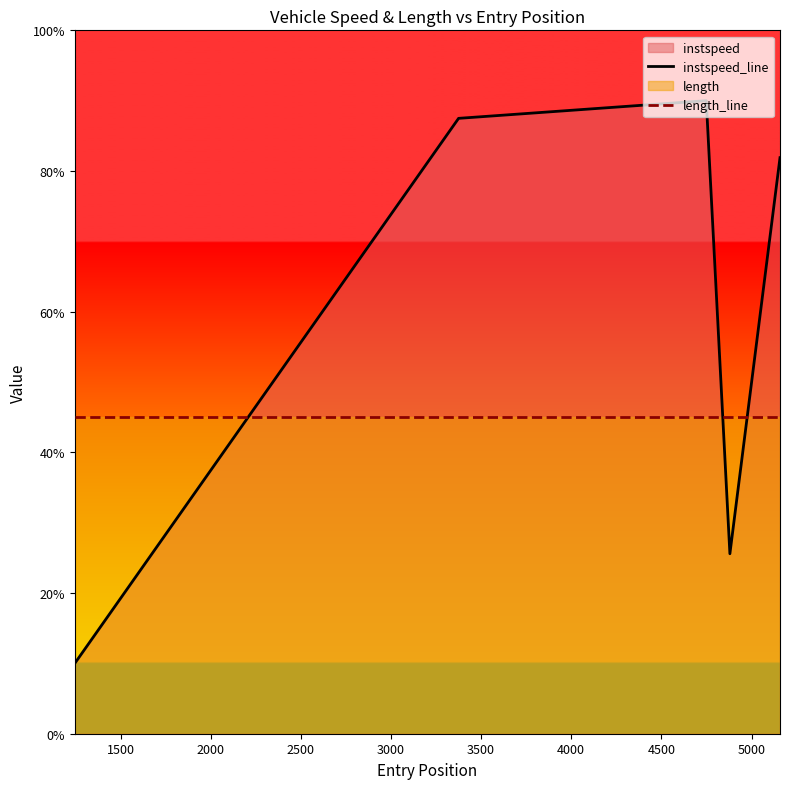

List the series in order of their peak value, lowest first.

length_line, instspeed_line